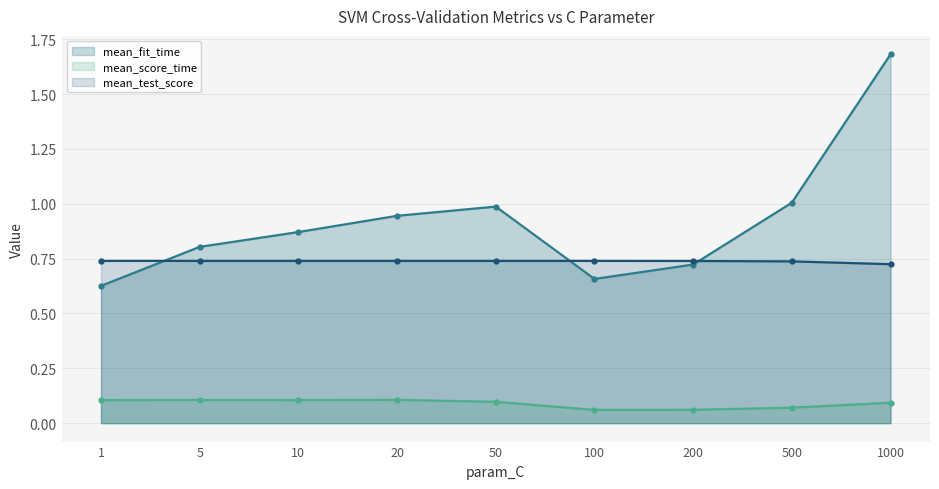

Reading left to right, list all the values displayed in this chart.

mean_fit_time (line): 0.6	0.8	0.9	0.9	1.0	0.7	0.7	1.0	1.7
mean_score_time (line): 0.1	0.1	0.1	0.1	0.1	0.1	0.1	0.1	0.1
mean_test_score (line): 0.7	0.7	0.7	0.7	0.7	0.7	0.7	0.7	0.7